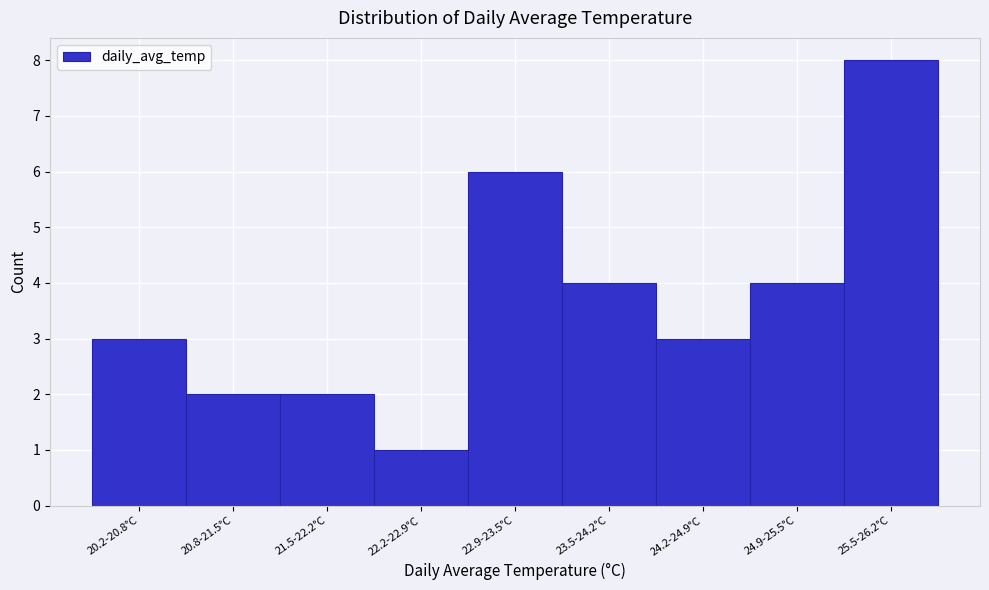

Reading left to right, what are all the values shown in this chart?

20.2-20.8°C=3	20.8-21.5°C=2	21.5-22.2°C=2	22.2-22.9°C=1	22.9-23.5°C=6	23.5-24.2°C=4	24.2-24.9°C=3	24.9-25.5°C=4	25.5-26.2°C=8